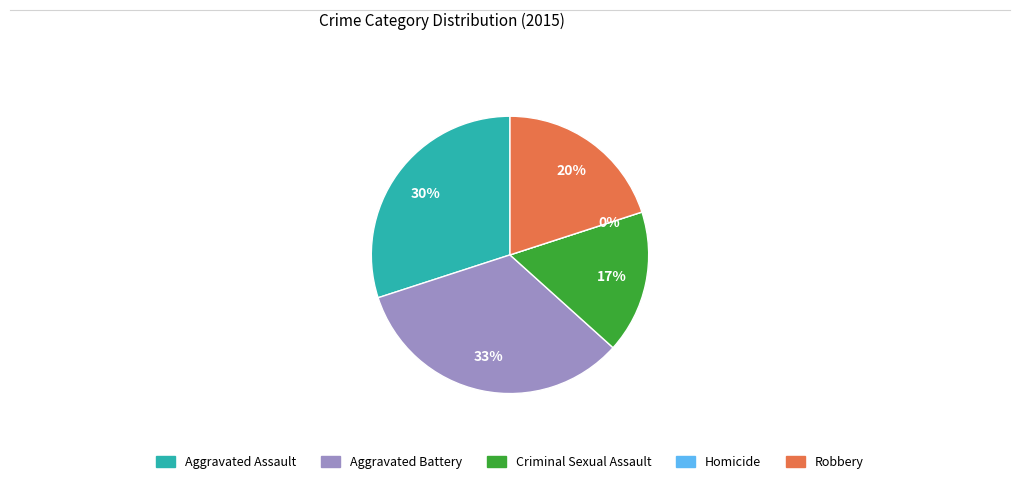

Which has a higher value, Aggravated Battery or Robbery?

Aggravated Battery